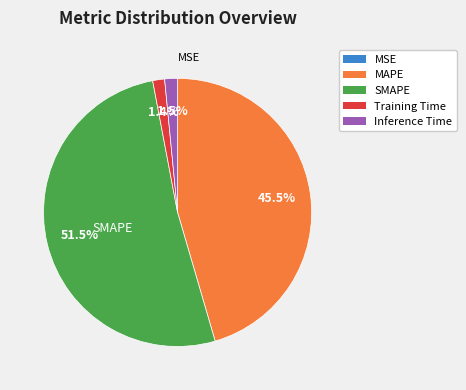

Which slice represents more than half of the pie?

SMAPE